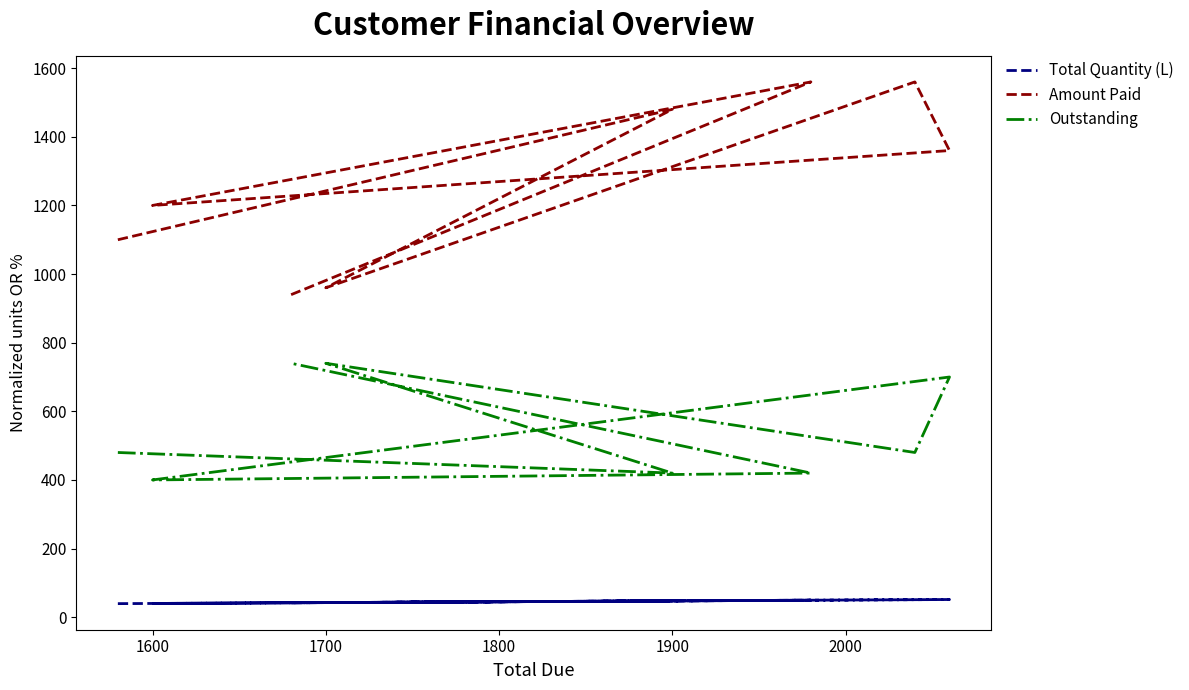

What is the difference between the maximum and minimum values in the Amount Paid series?

620.0